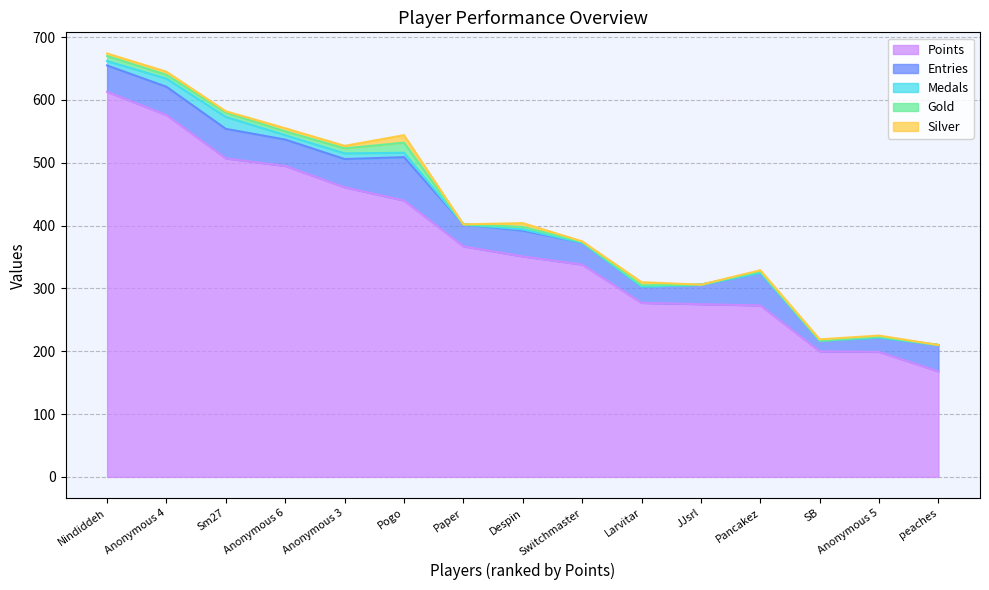

Between Larvitar and Anonymous 6, which is larger?

Anonymous 6